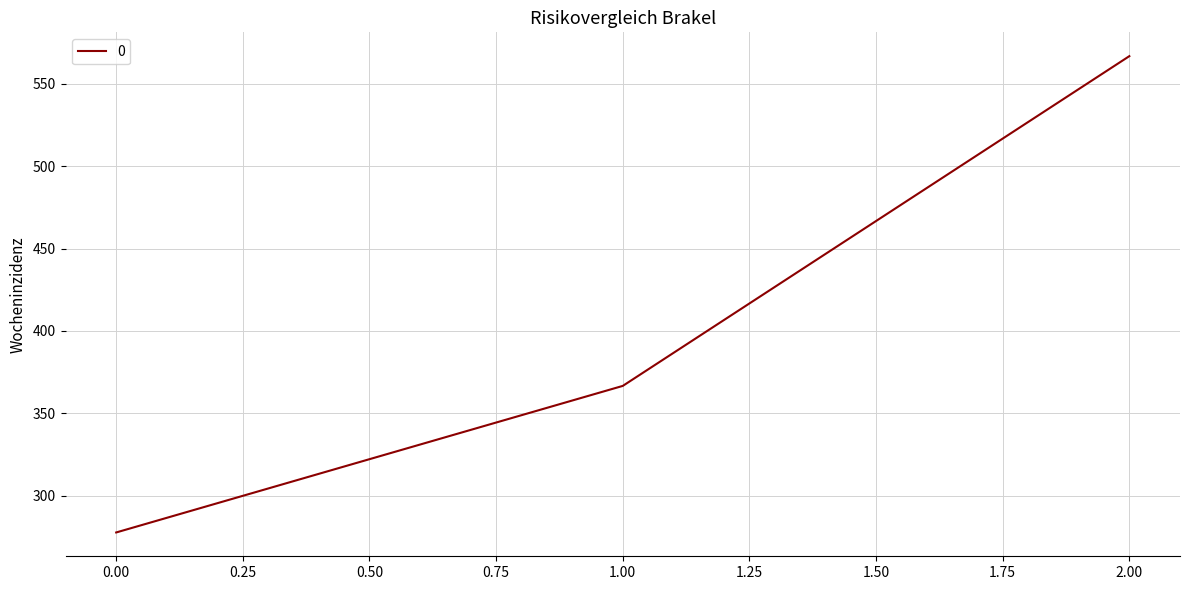

Reading left to right, what are all the values shown in this chart?

277.8	366.7	566.7